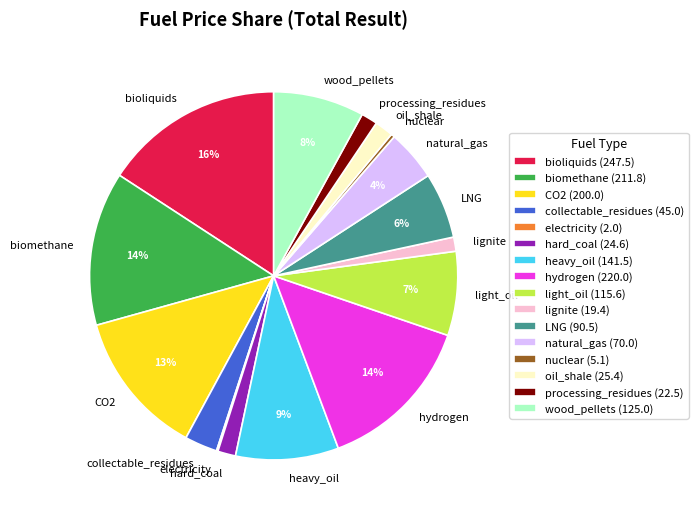

Which has a higher value, hard_coal or wood_pellets?

wood_pellets